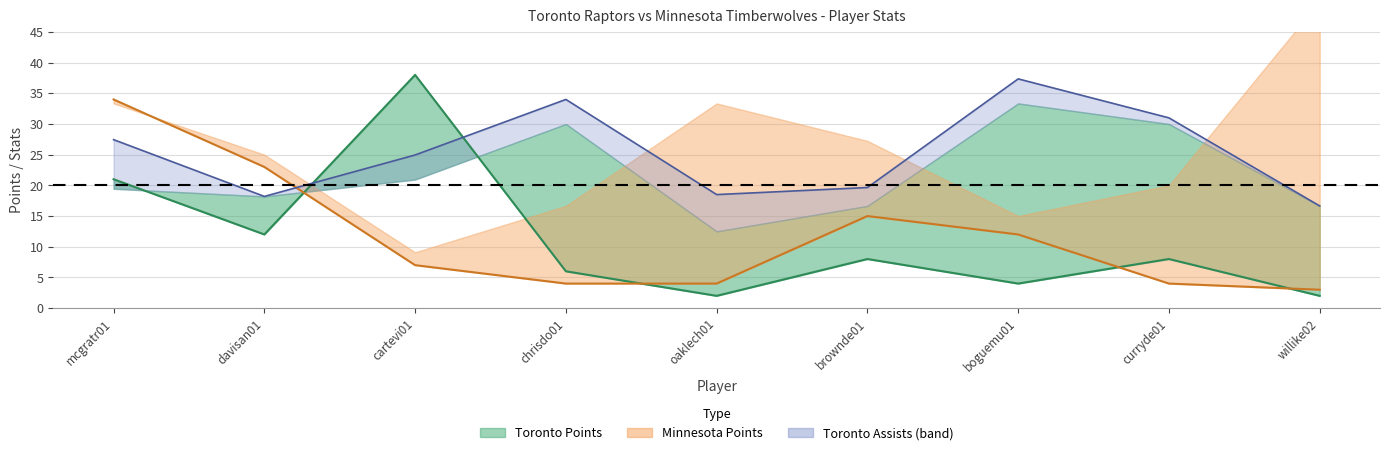

Reading left to right, extract all data points from this chart.

Toronto FG%: mcgratr01=0.4	davisan01=0.4	cartevi01=0.4	chrisdo01=0.6	oaklech01=0.2	brownde01=0.3	boguemu01=0.7	curryde01=0.6	willike02=0.3
Toronto PTS: mcgratr01=21.0	davisan01=12.0	cartevi01=38.0	chrisdo01=6.0	oaklech01=2.0	brownde01=8.0	boguemu01=4.0	curryde01=8.0	willike02=2.0
Toronto FGA: mcgratr01=18.0	davisan01=11.0	cartevi01=31.0	chrisdo01=5.0	oaklech01=4.0	brownde01=9.0	boguemu01=3.0	curryde01=5.0	willike02=3.0
Toronto AST: mcgratr01=8.0	davisan01=0.0	cartevi01=4.0	chrisdo01=4.0	oaklech01=6.0	brownde01=3.0	boguemu01=4.0	curryde01=1.0	willike02=0.0
Minnesota FG%: mcgratr01=0.7	davisan01=0.5	cartevi01=0.2	chrisdo01=0.3	oaklech01=0.7	brownde01=0.5	boguemu01=0.3	curryde01=0.4	willike02=1.0
Minnesota PTS: mcgratr01=34.0	davisan01=23.0	cartevi01=7.0	chrisdo01=4.0	oaklech01=4.0	brownde01=15.0	boguemu01=12.0	curryde01=4.0	willike02=3.0